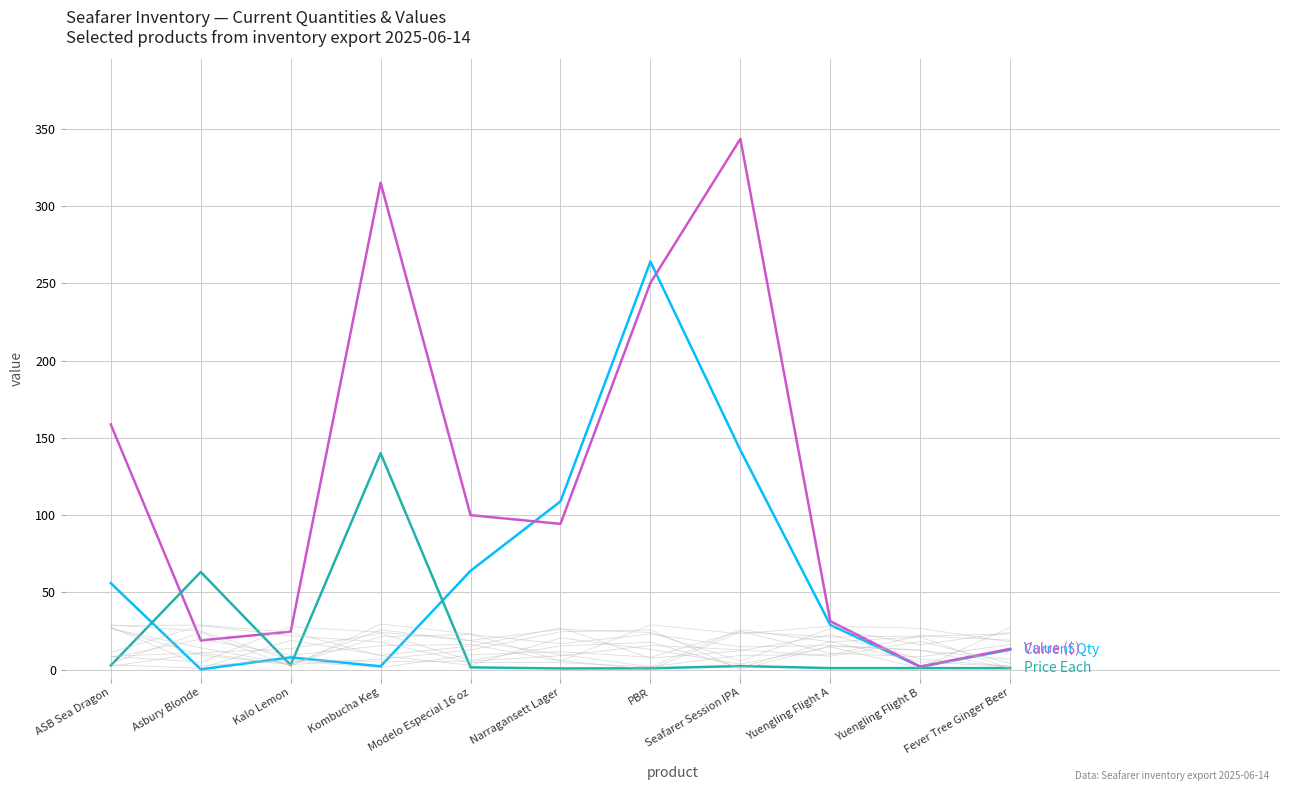

Does the chart display data point markers on the line(s)?

No